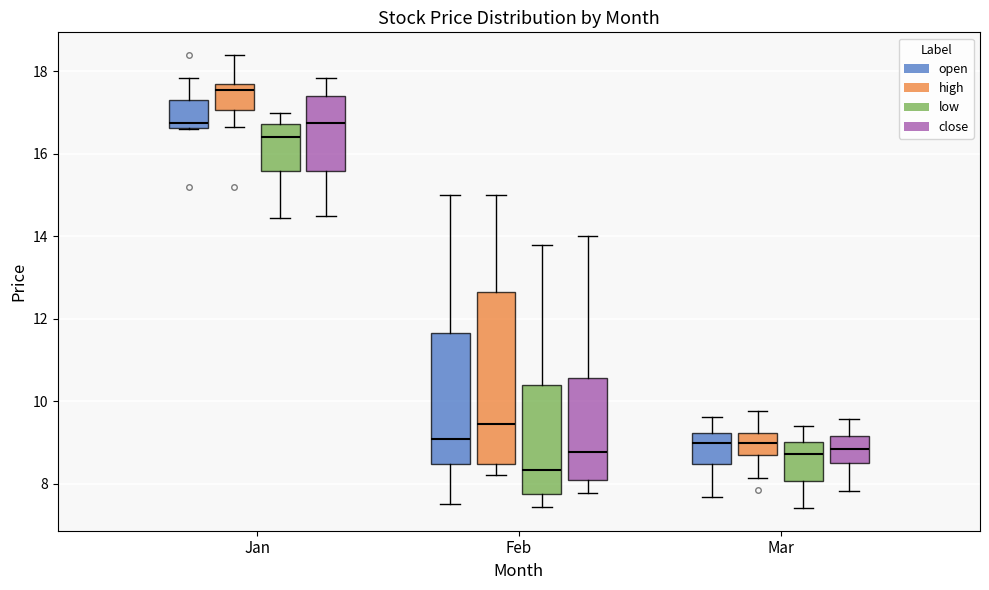

Reading left to right, read every box against the y-axis: the position of its median line, the range the box covers, and the ends of its whiskers. The values are not printed on the chart, so give them approximately, as read against the axis.

Jan (open): median 16.8, box 16.6 to 17.4, whiskers 16.6 to 17.8
Jan (high): median 17.6, box 17.0 to 17.8, whiskers 16.6 to 18.4
Jan (low): median 16.4, box 15.6 to 16.8, whiskers 14.4 to 17.0
Jan (close): median 16.8, box 15.6 to 17.4, whiskers 14.6 to 17.8
Feb (open): median 9.0, box 8.4 to 11.6, whiskers 7.6 to 15.0
Feb (high): median 9.4, box 8.4 to 12.6, whiskers 8.2 to 15.0
Feb (low): median 8.4, box 7.8 to 10.4, whiskers 7.4 to 13.8
Feb (close): median 8.8, box 8.0 to 10.6, whiskers 7.8 to 14.0
Mar (open): median 9.0, box 8.4 to 9.2, whiskers 7.6 to 9.6
Mar (high): median 9.0, box 8.8 to 9.2, whiskers 8.2 to 9.8
Mar (low): median 8.8, box 8.0 to 9.0, whiskers 7.4 to 9.4
Mar (close): median 8.8, box 8.6 to 9.2, whiskers 7.8 to 9.6